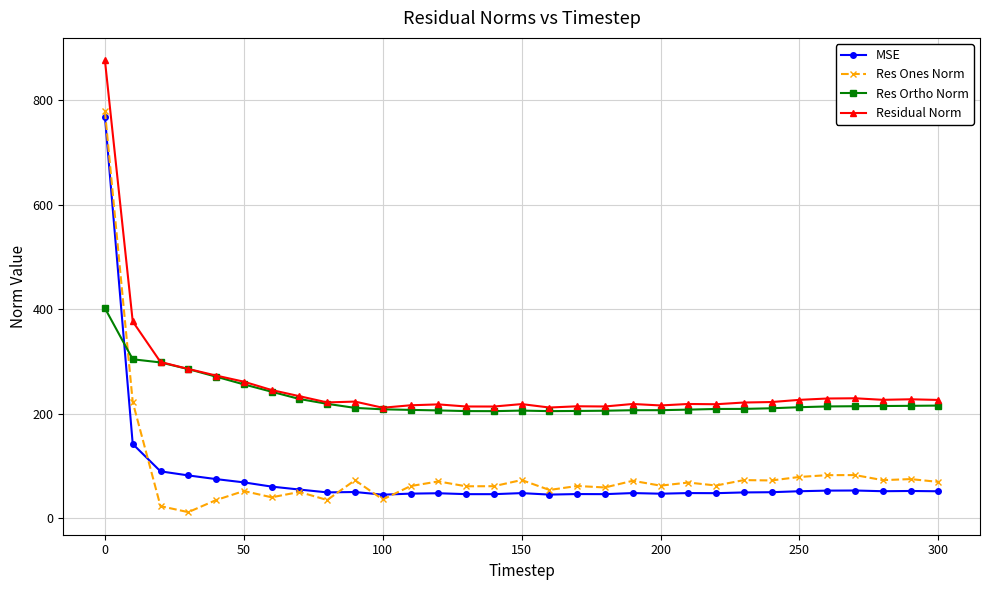

Count the number of data series in this chart.

4